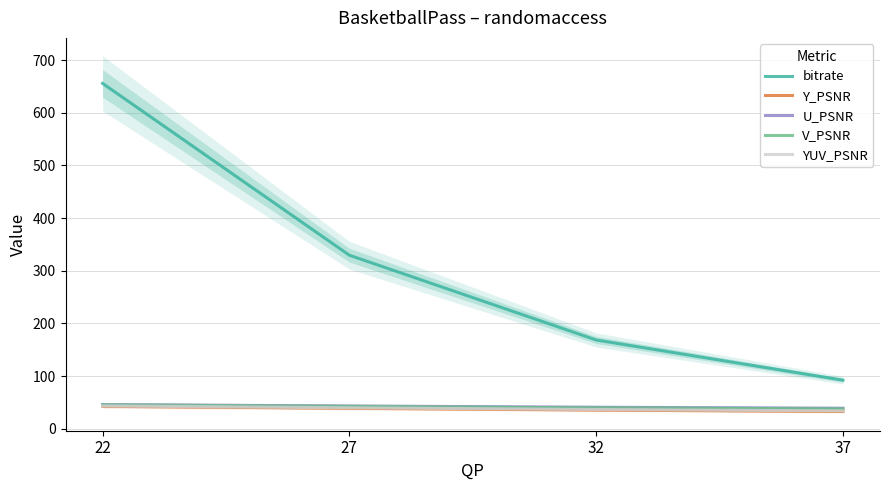

True or false: U_PSNR and bitrate cross at least once.

False